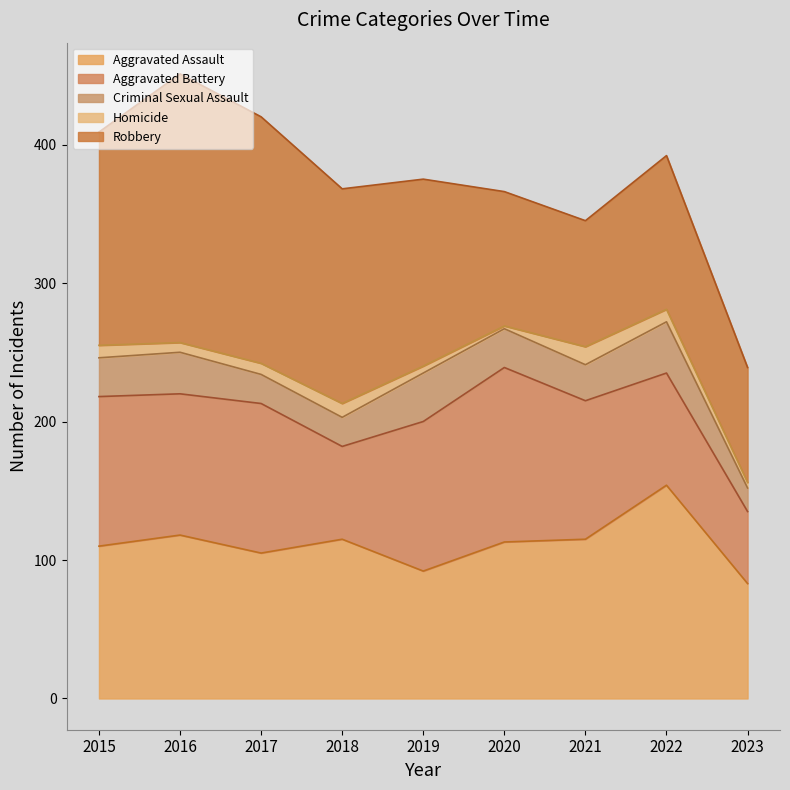

True or false: Criminal Sexual Assault and Robbery cross at least once.

False